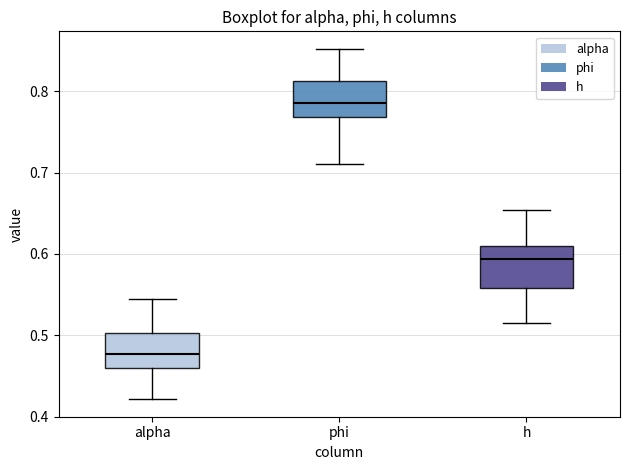

Where does the upper whisker of the box for phi end on the y-axis? The values are not printed on the chart, so give them approximately, as read against the axis.

0.85